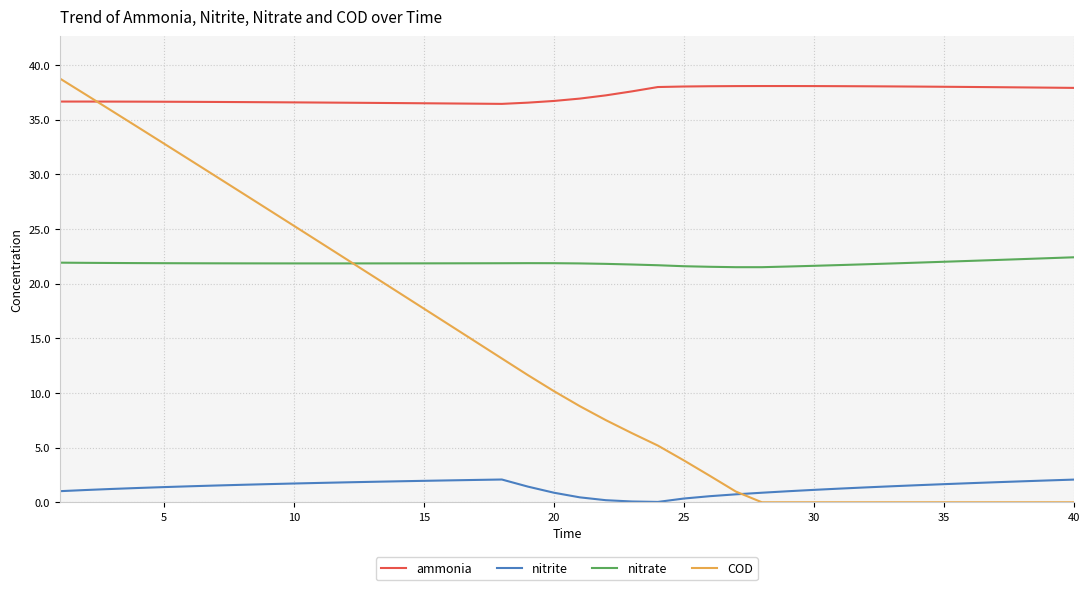

True or false: nitrite and ammonia intersect in this chart.

False